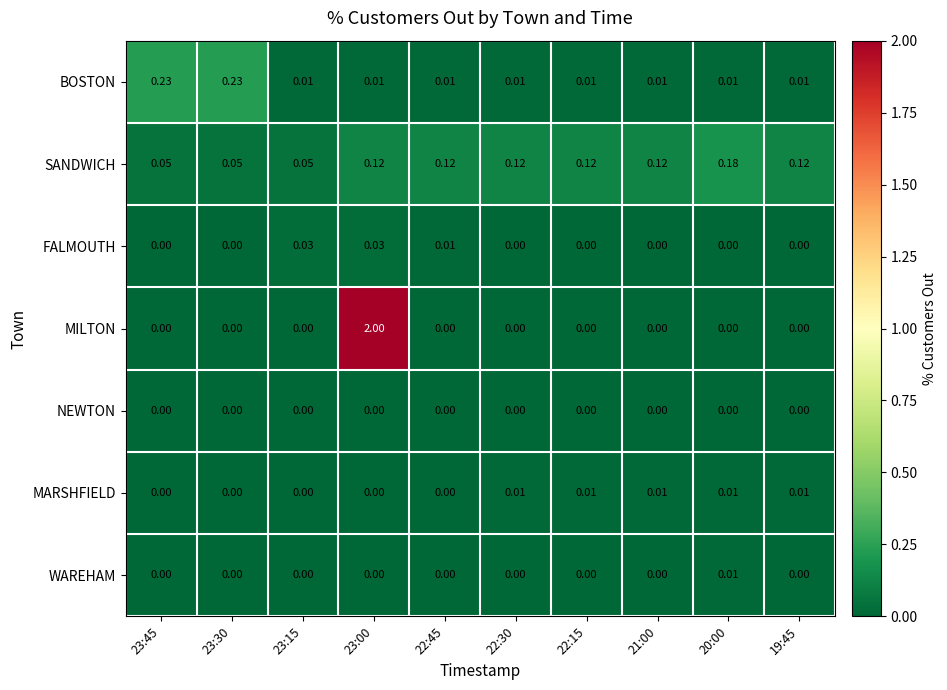

Which series changed the most between 23:45 and 22:15?

BOSTON